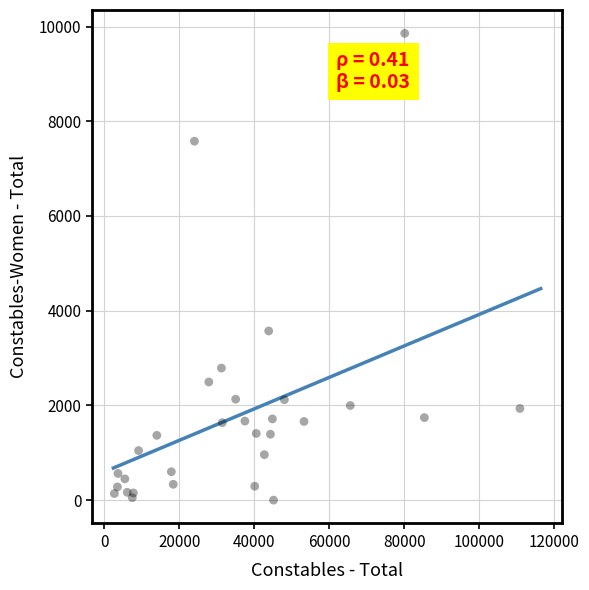

What Y value in the scatter plot is closest to 4928?

3572